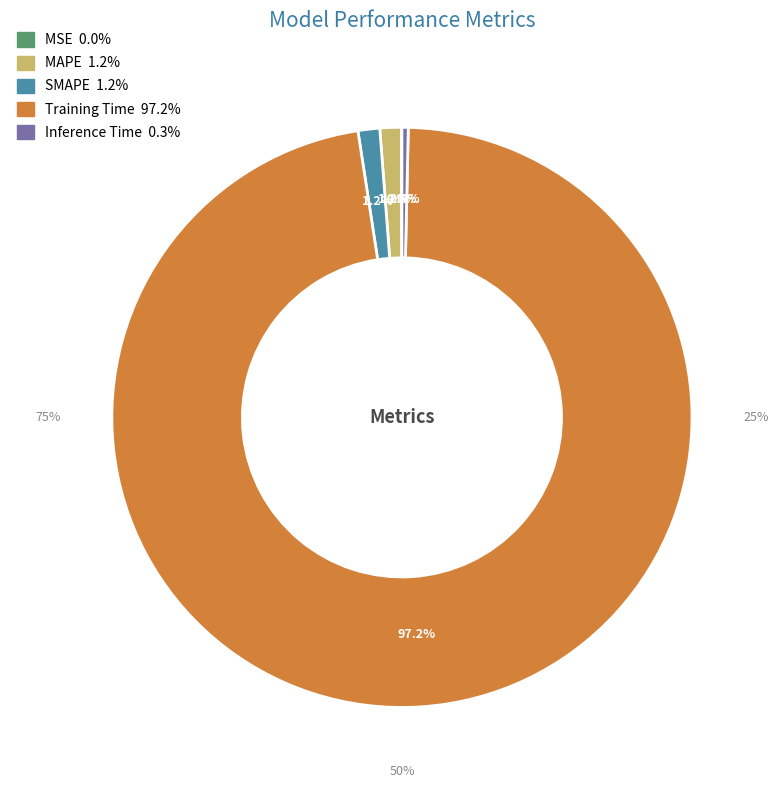

Combined, do MAPE and SMAPE account for over 50%?

No